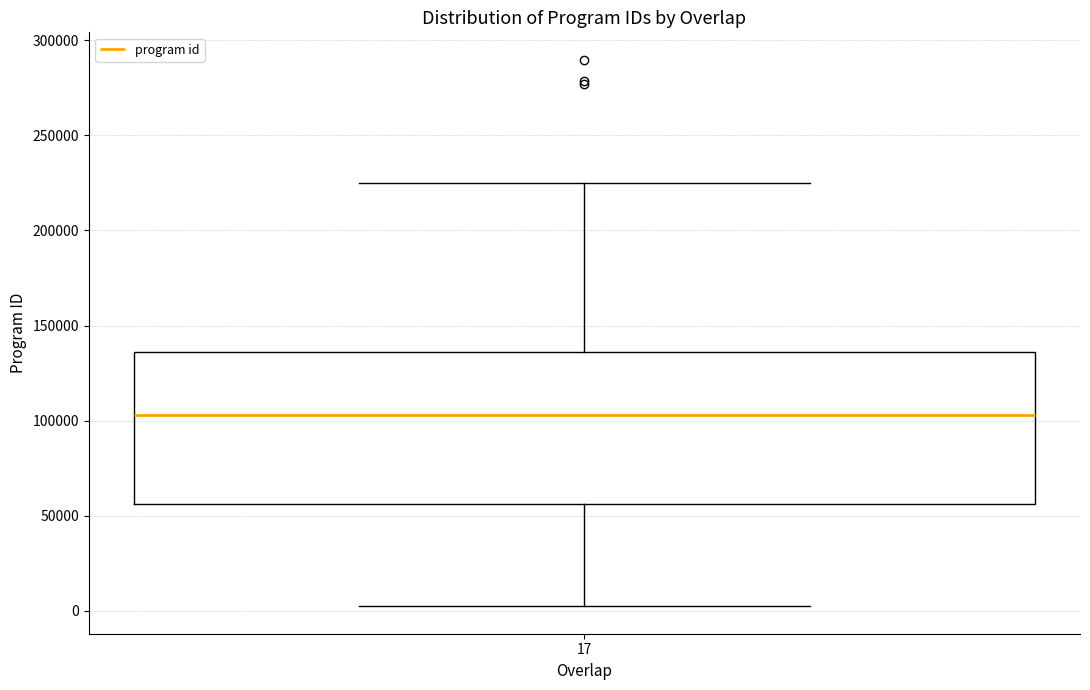

Transcribe this box plot: give where the median line is, the range the box spans, and where the two whiskers end, as read against the y-axis. The values are not printed on the chart, so give them approximately, as read against the axis.

median 105000, box 55000 to 135000, whiskers 0 to 225000